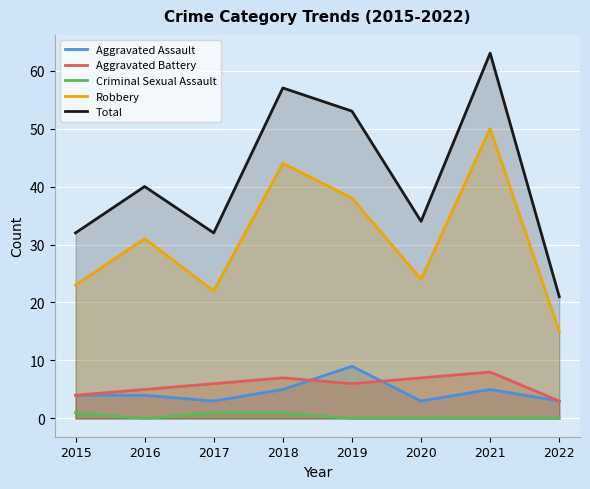

How many values in the Total series exceed 40?

3